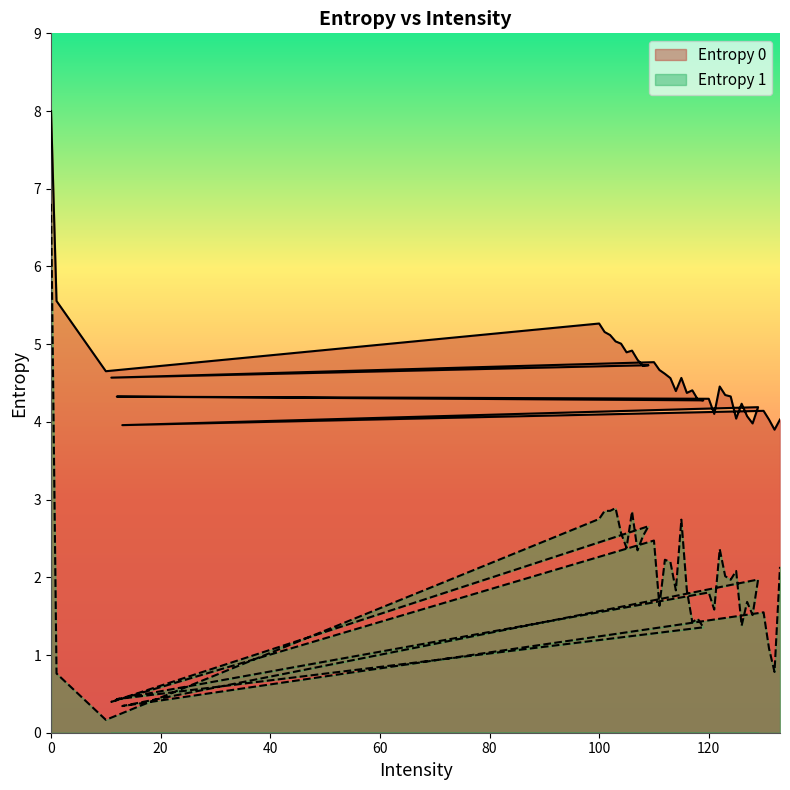

How many series are shown in this chart?

2